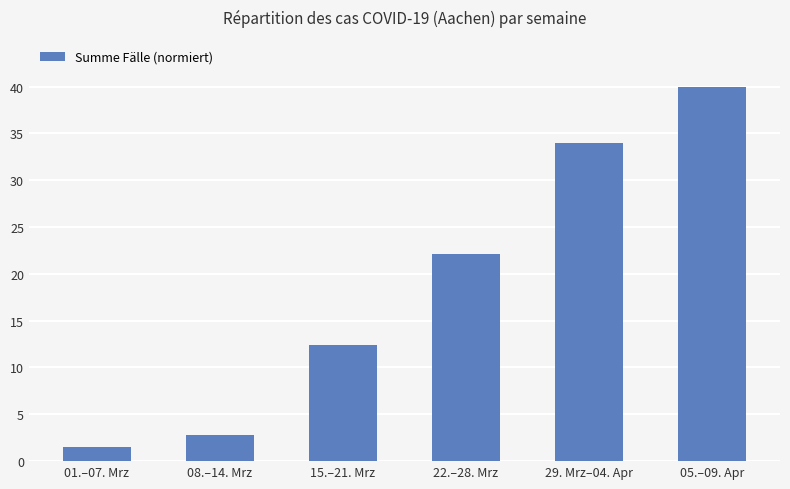

What position from the left is 05.–09. Apr?

6